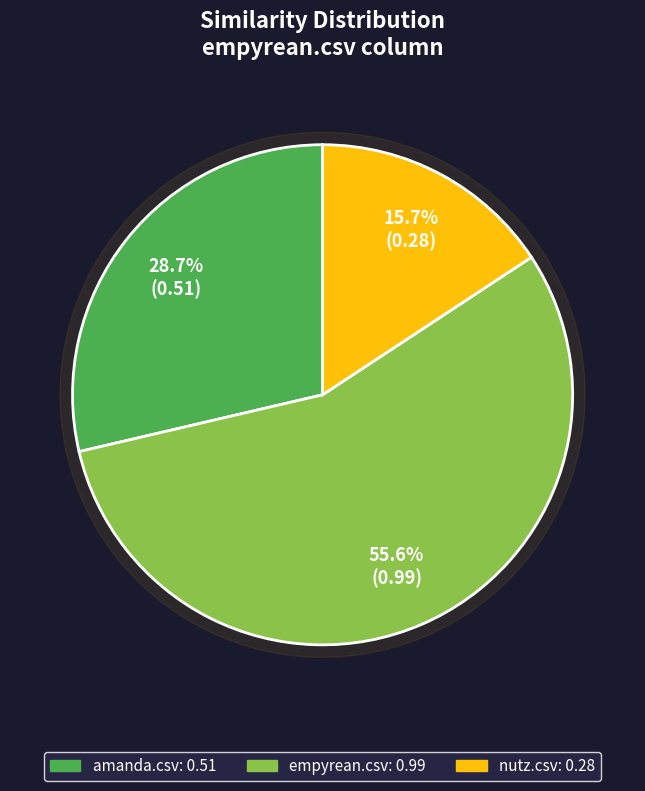

To the nearest percent, what is the difference between the largest and smallest slice percentages?

40%